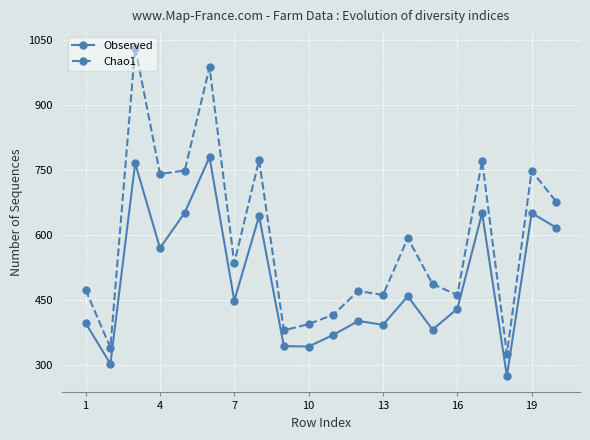

Which series has the largest total across all categories?

Chao1